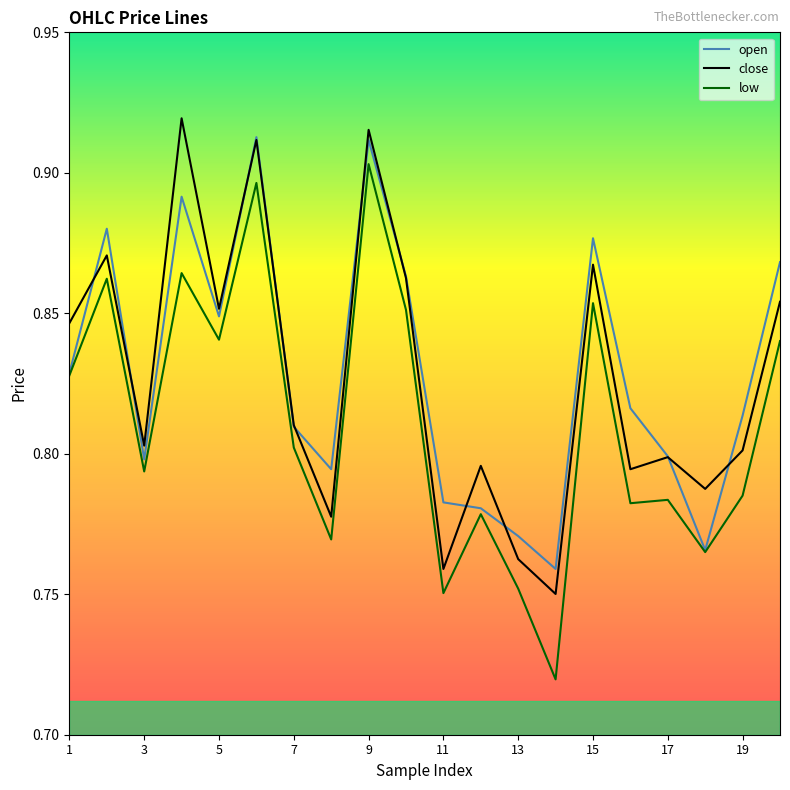

Which series has the largest range (max minus min)?

low